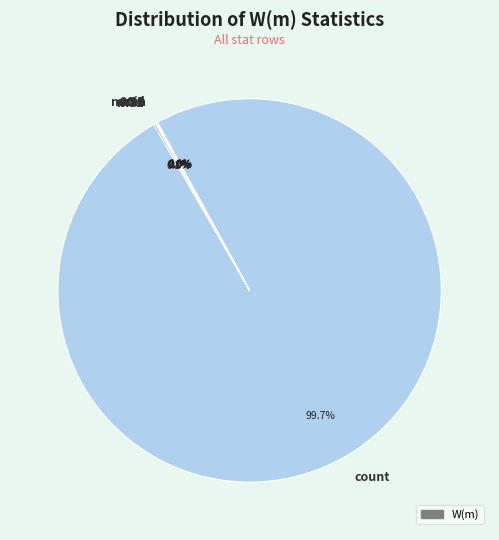

Which category accounts for the majority?

count